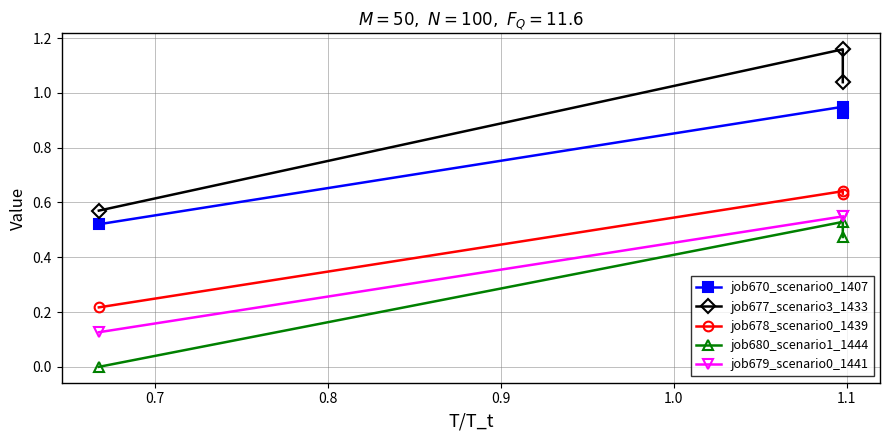

What are all the series names shown in the legend?

job670_scenario0_1407, job677_scenario3_1433, job678_scenario0_1439, job680_scenario1_1444, job679_scenario0_1441